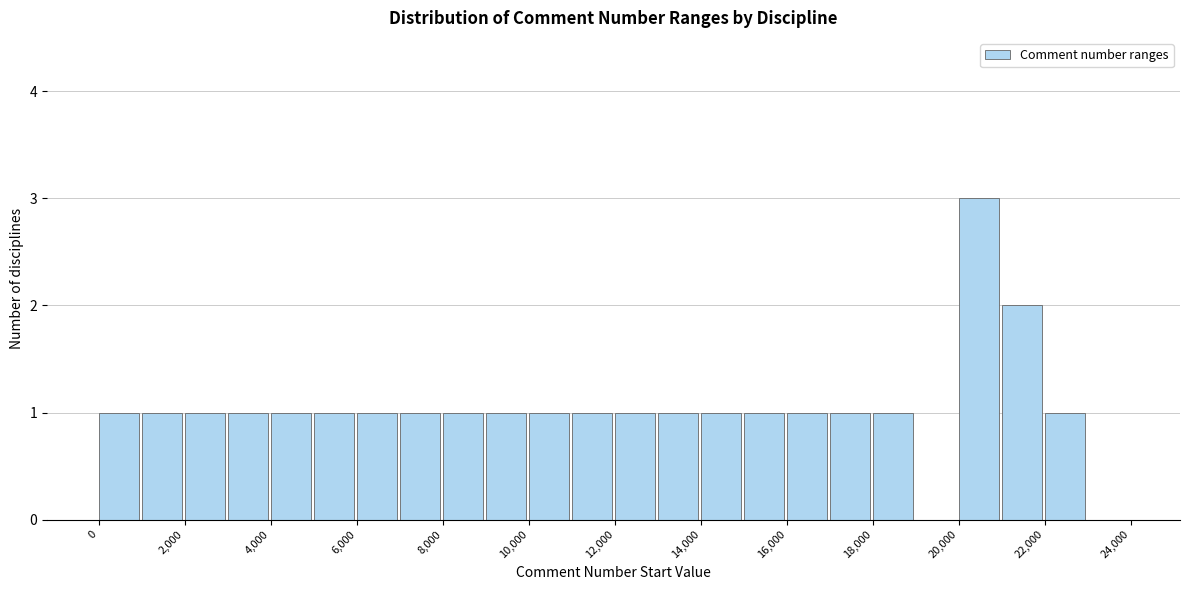

Reading left to right, transcribe this chart: for each bar, give the range it covers on the x-axis and its height. The values are not printed on the chart, so give them approximately, as read against the axis.

0 to 1000: 1
1000 to 2000: 1
2000 to 3000: 1
3000 to 4000: 1
4000 to 5000: 1
5000 to 6000: 1
6000 to 7000: 1
7000 to 8000: 1
8000 to 9000: 1
9000 to 10000: 1
10000 to 11000: 1
11000 to 12000: 1
12000 to 13000: 1
13000 to 14000: 1
14000 to 15000: 1
15000 to 16000: 1
16000 to 17000: 1
17000 to 18000: 1
18000 to 19000: 1
19000 to 20000: 0
20000 to 21000: 3
21000 to 22000: 2
22000 to 23000: 1
23000 to 24000: 0